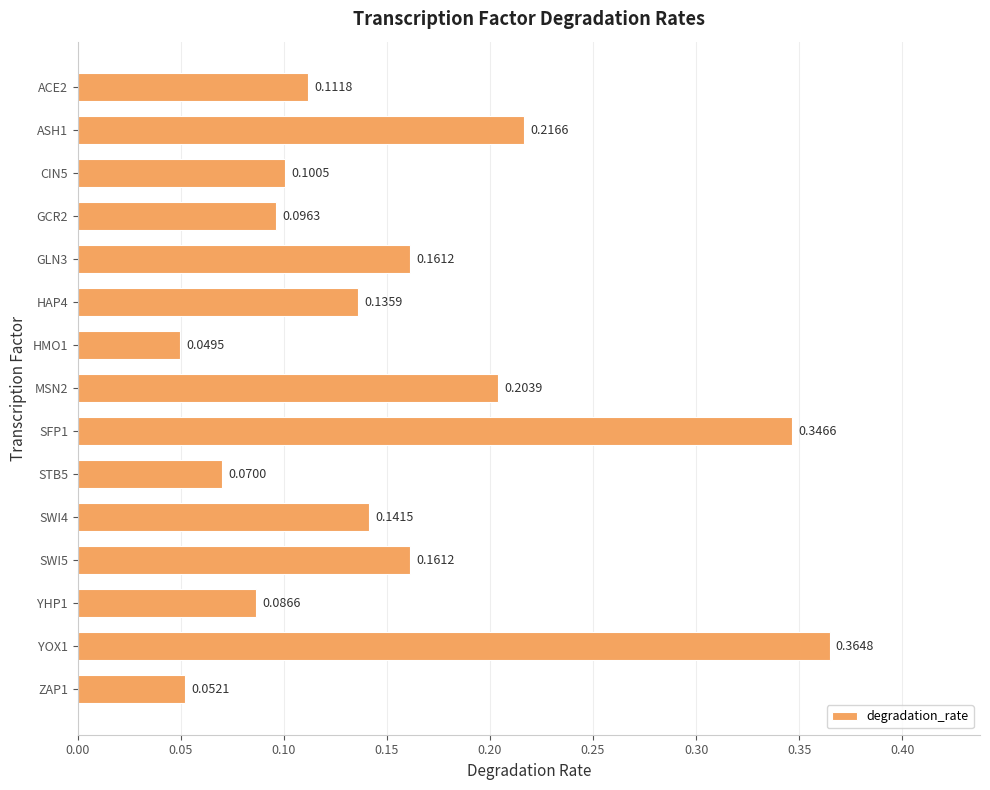

Which label corresponds to the smallest value in the chart?

HMO1